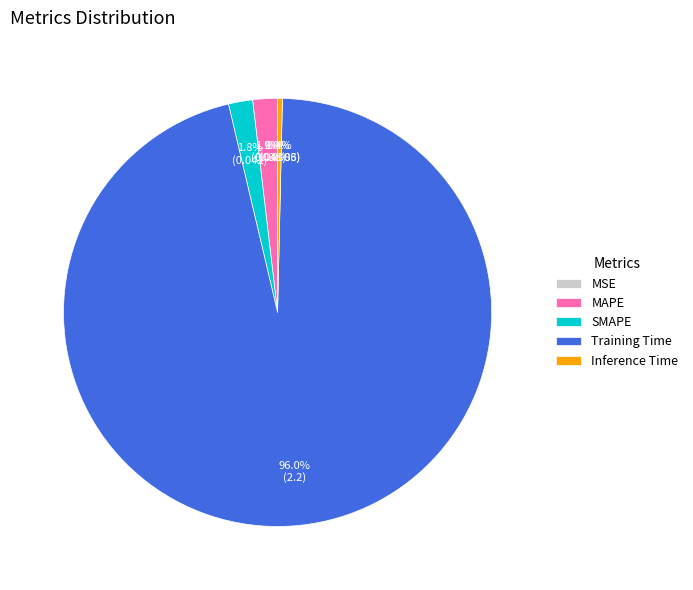

To the nearest percent, what percentage of the pie is MAPE?

2%